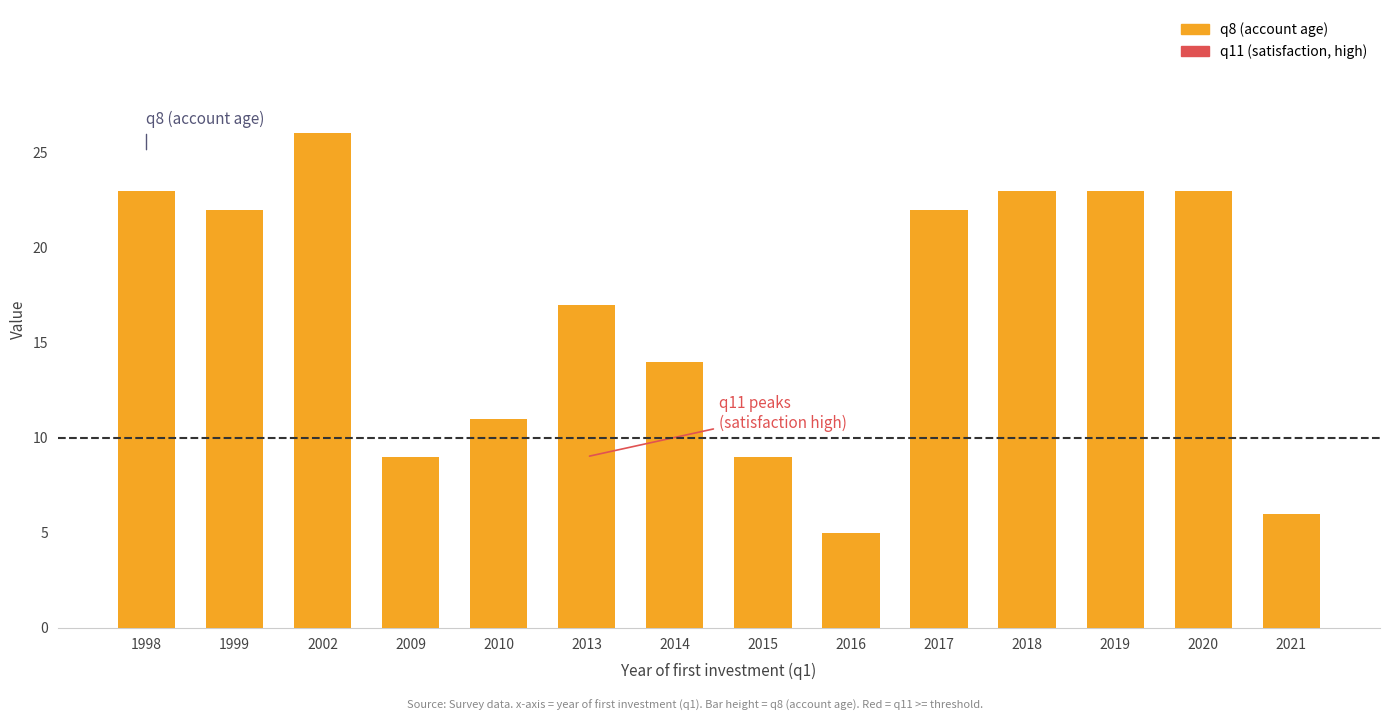

Is the value of q11 (satisfaction) at 2002 greater than the value of q8 (age of account) at 1999?

No